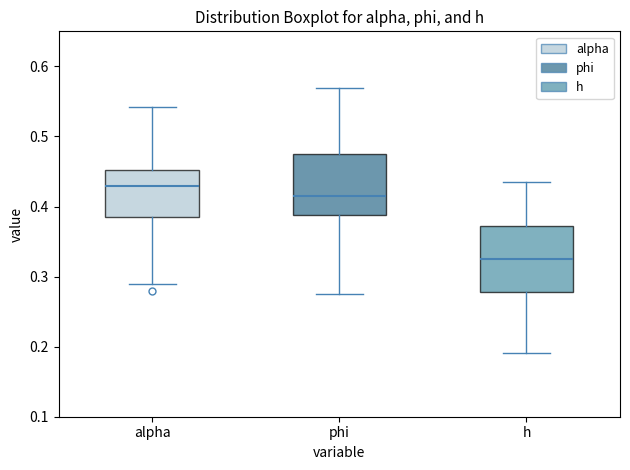

Where is the upper edge of the box for h on the y-axis? The values are not printed on the chart, so give them approximately, as read against the axis.

0.37